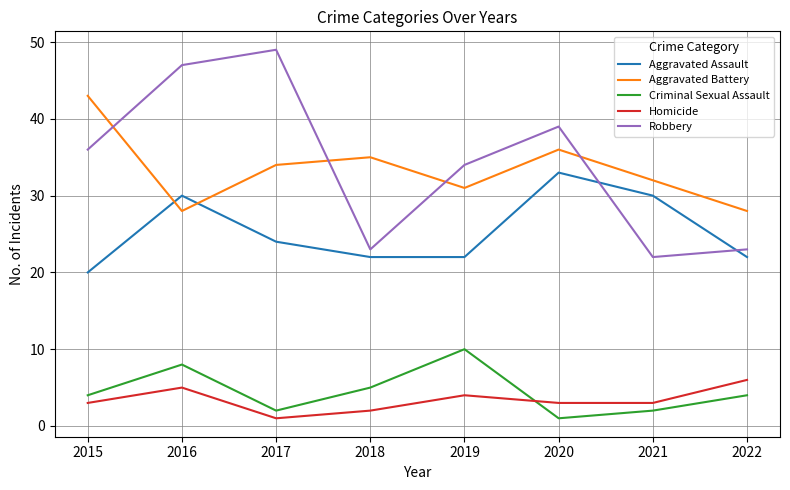

What is the minimum value shown in the chart?

1